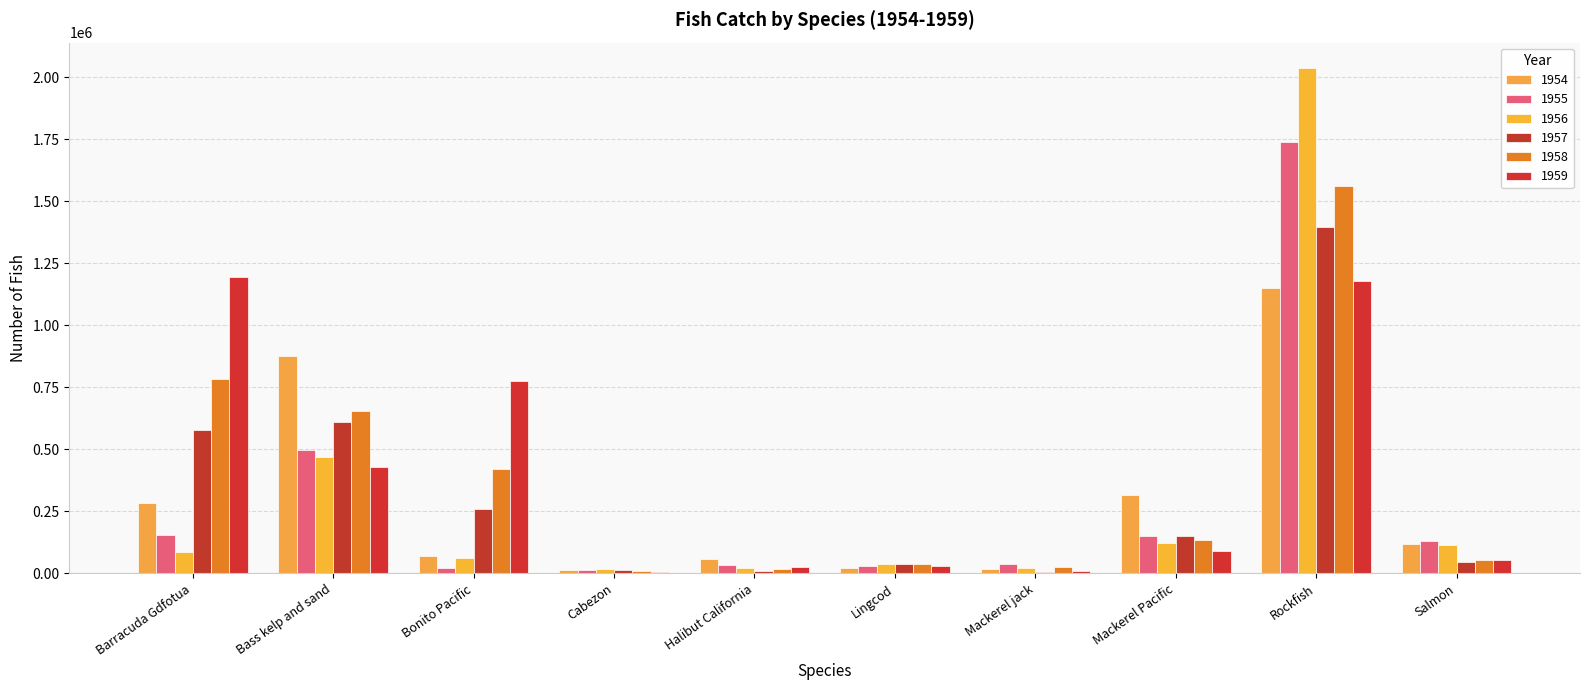

At Halibut California, list the series in order from largest to smallest.

1954, 1955, 1959, 1956, 1958, 1957